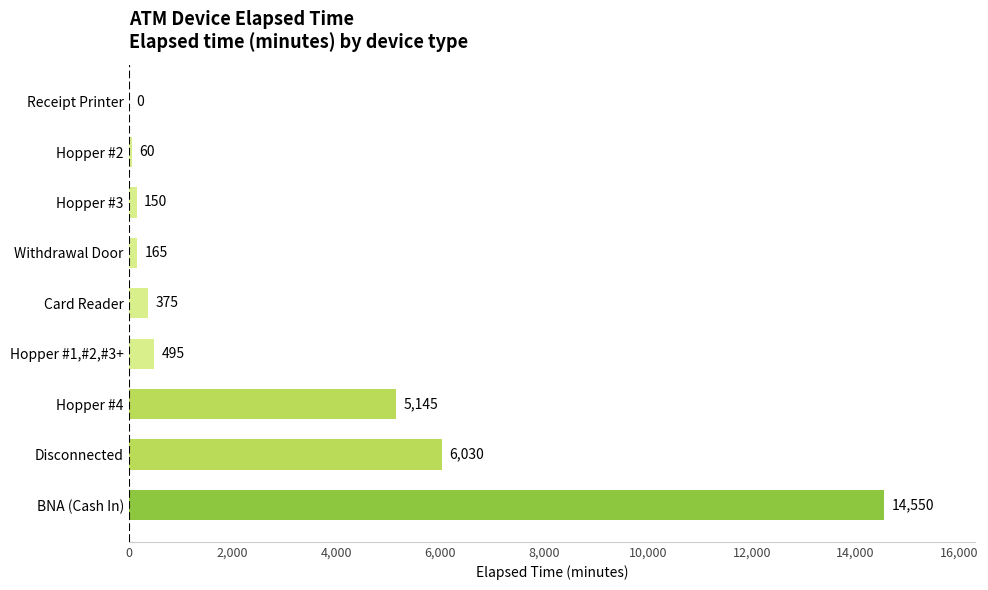

How many series are shown in this chart?

1